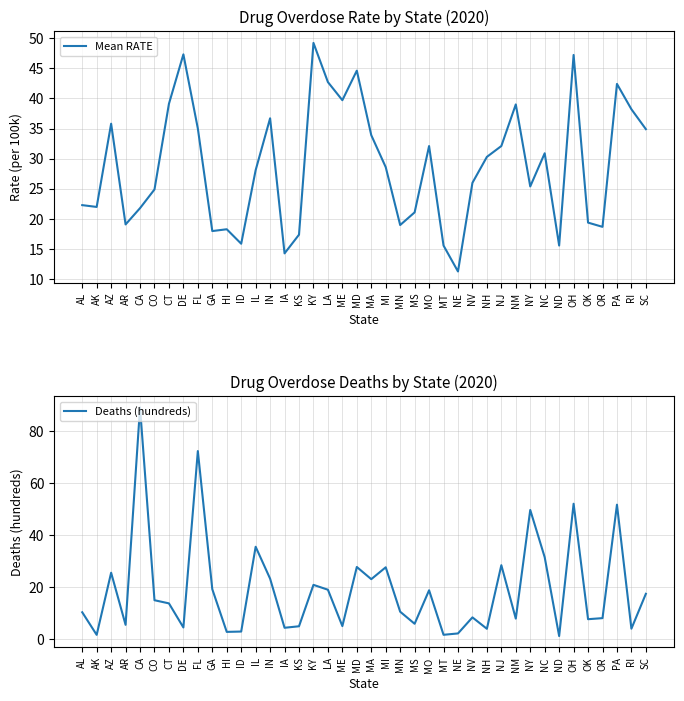

Which series has the largest range (max minus min)?

Deaths (hundreds)